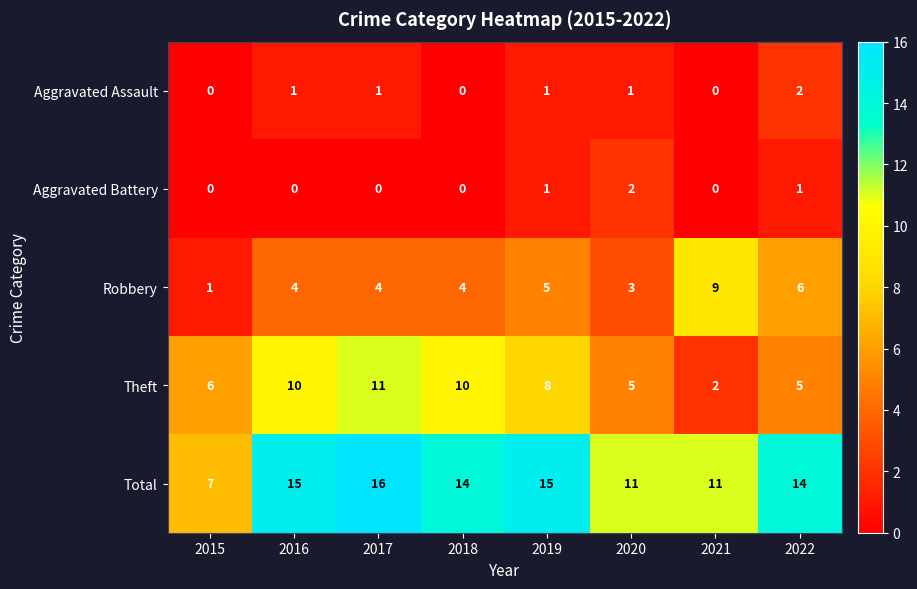

What is the greatest value displayed?

16